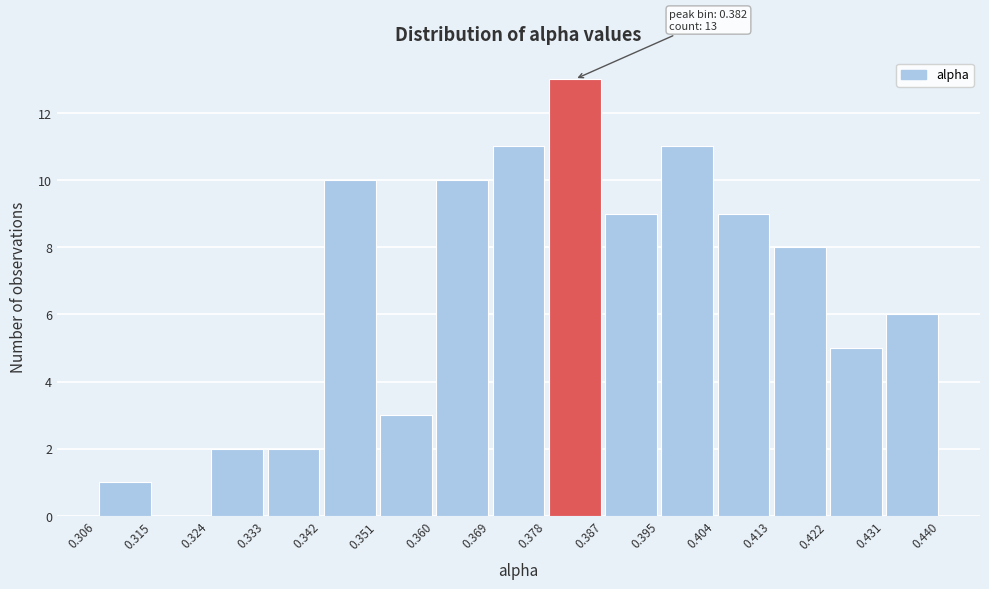

Over which range of the x-axis is the bar tallest?

0.378 to 0.387